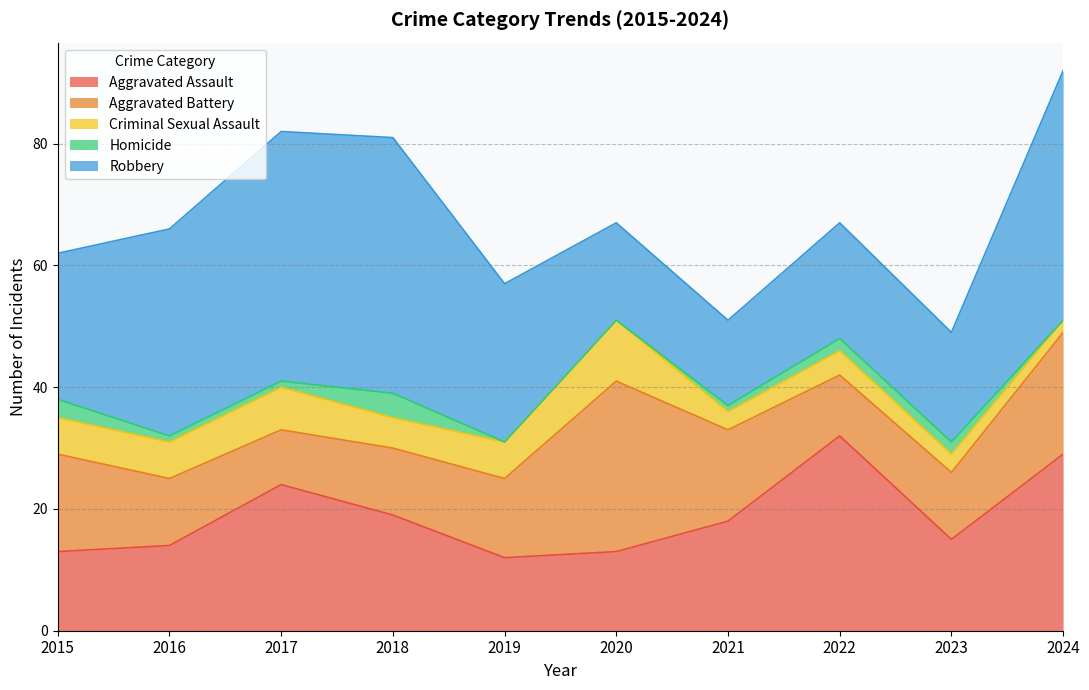

What is the total value across all series at 2020?

67